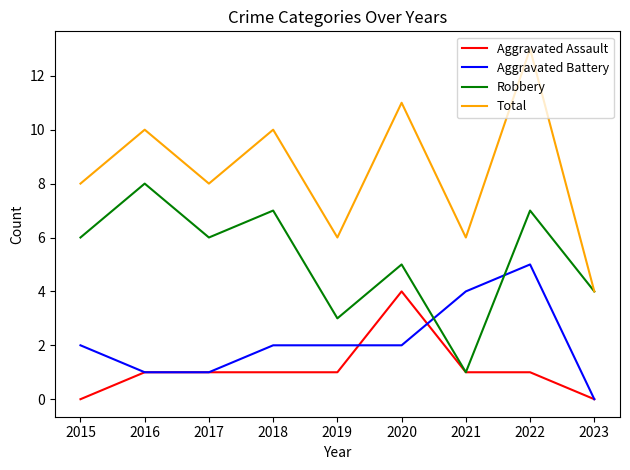

Which series has the widest spread of values?

Total